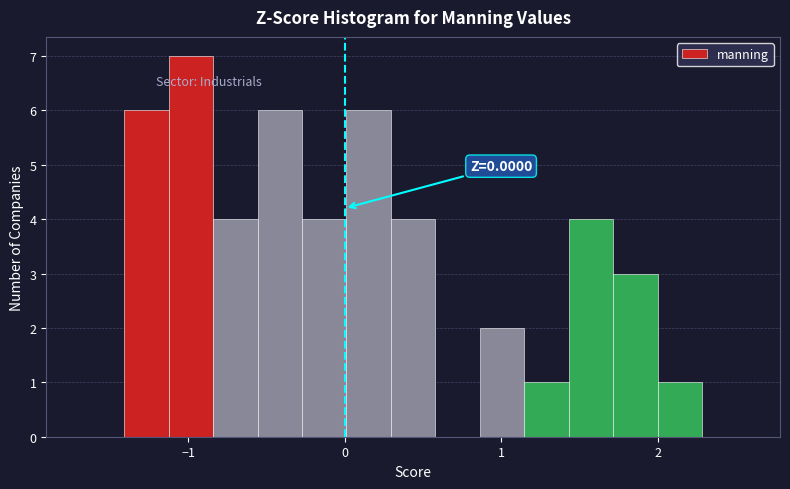

Read against the x-axis, roughly where is the centre of the tallest bar?

-1.0